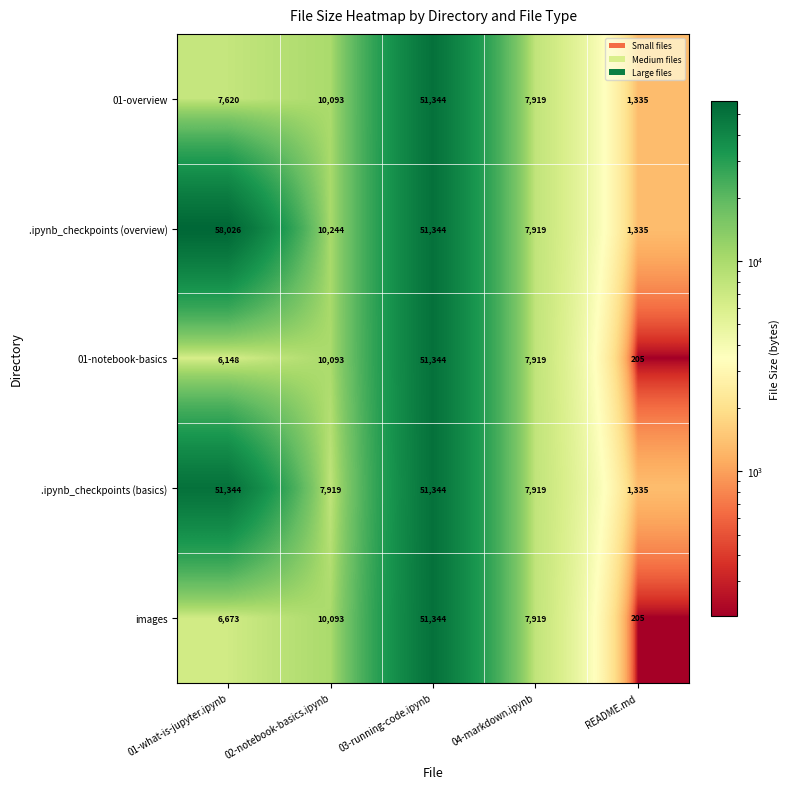

What is the sum of all images values?

76234